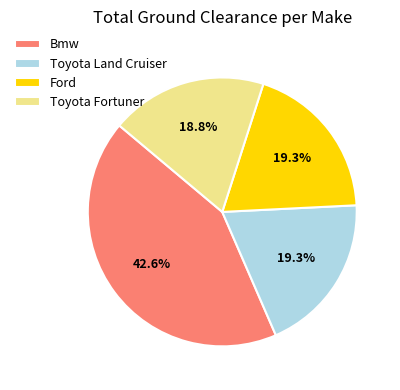

Combined, do Toyota Land Cruiser and Bmw account for over 50%?

Yes